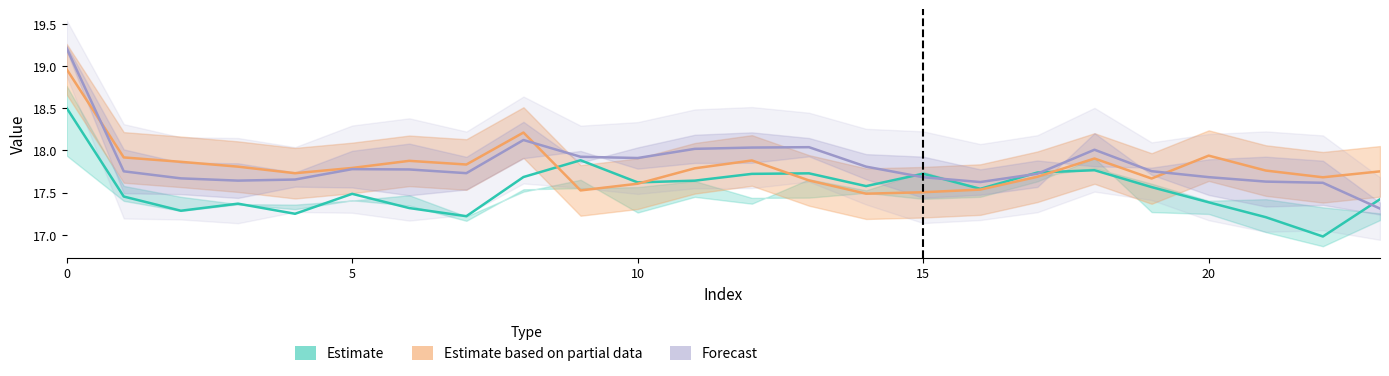

What is the spread (max minus min) of values at 9?

0.4